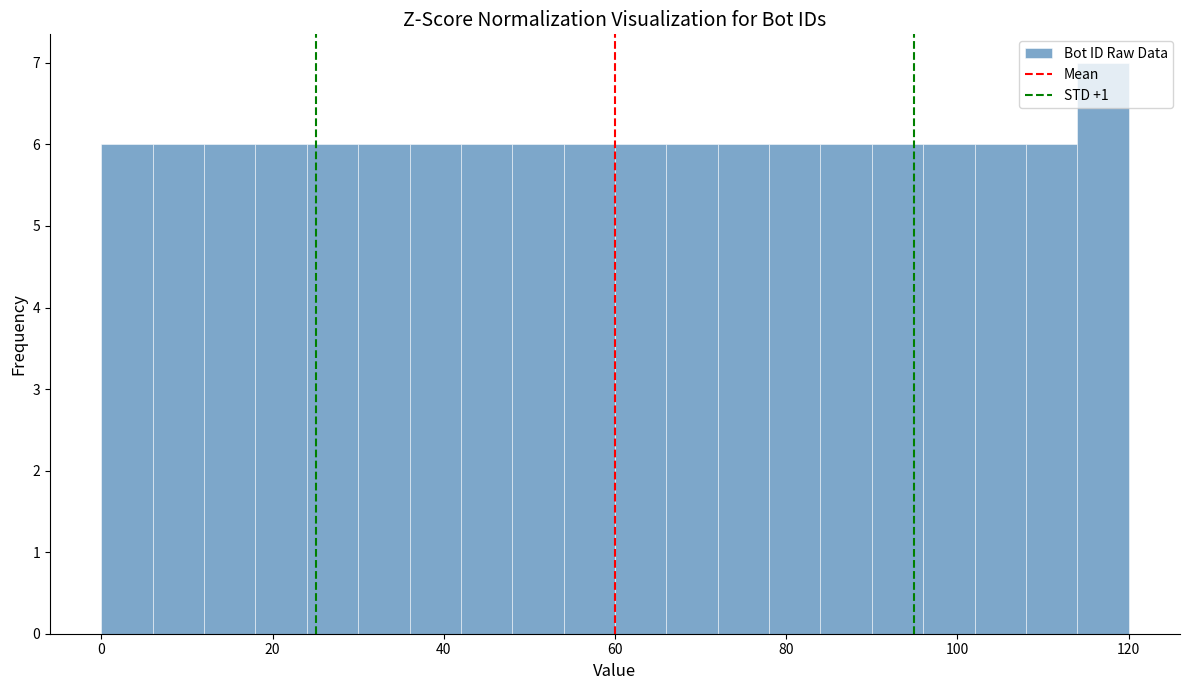

Read against the x-axis, roughly where is the centre of the tallest bar?

118